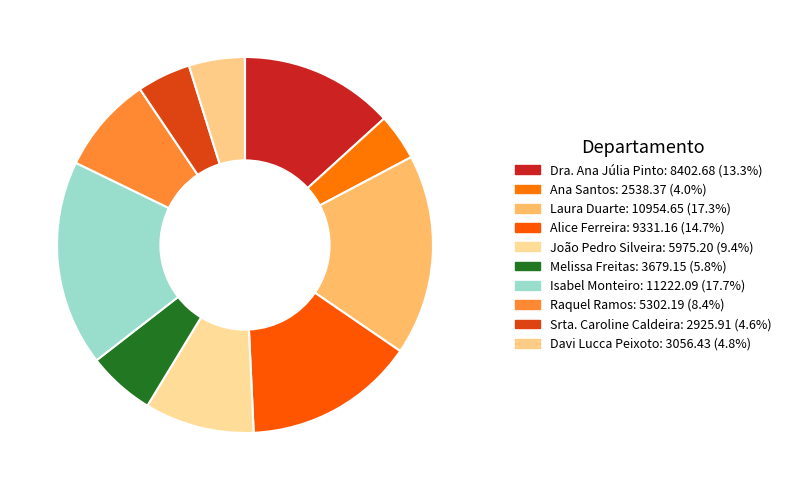

Is it true that Ana Santos is 1% of the pie?

False